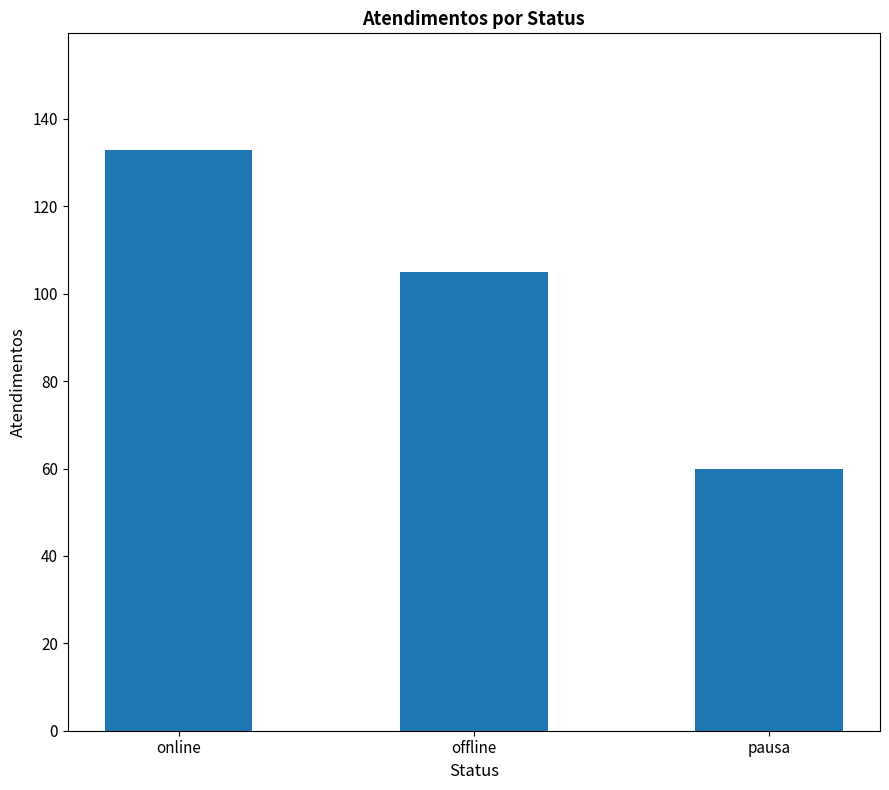

At which category does the chart reach its minimum across all series?

pausa